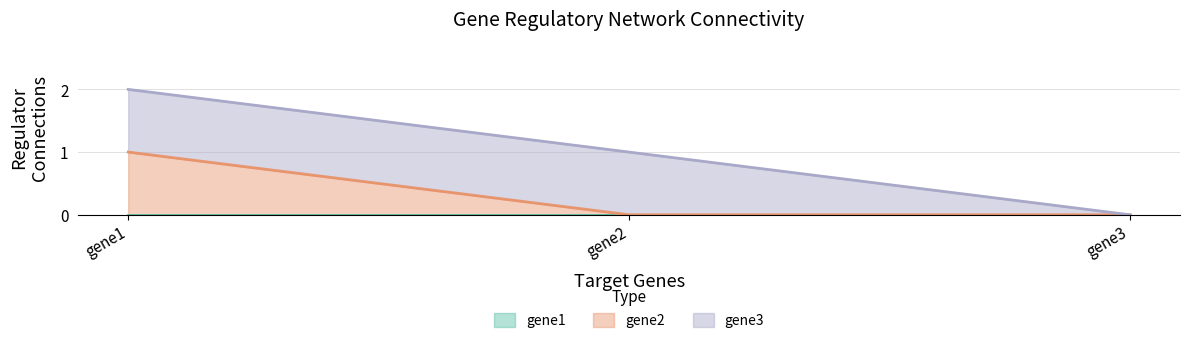

What are all the series names shown in the legend?

gene1, gene2, gene3